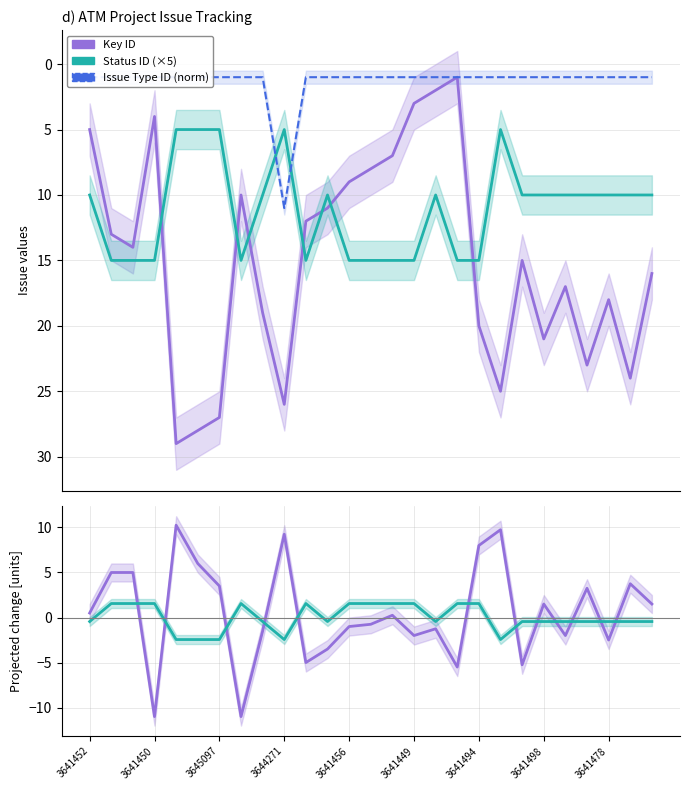

What is the value of the Key ID deviation point at the 11th from the left?

-5.0